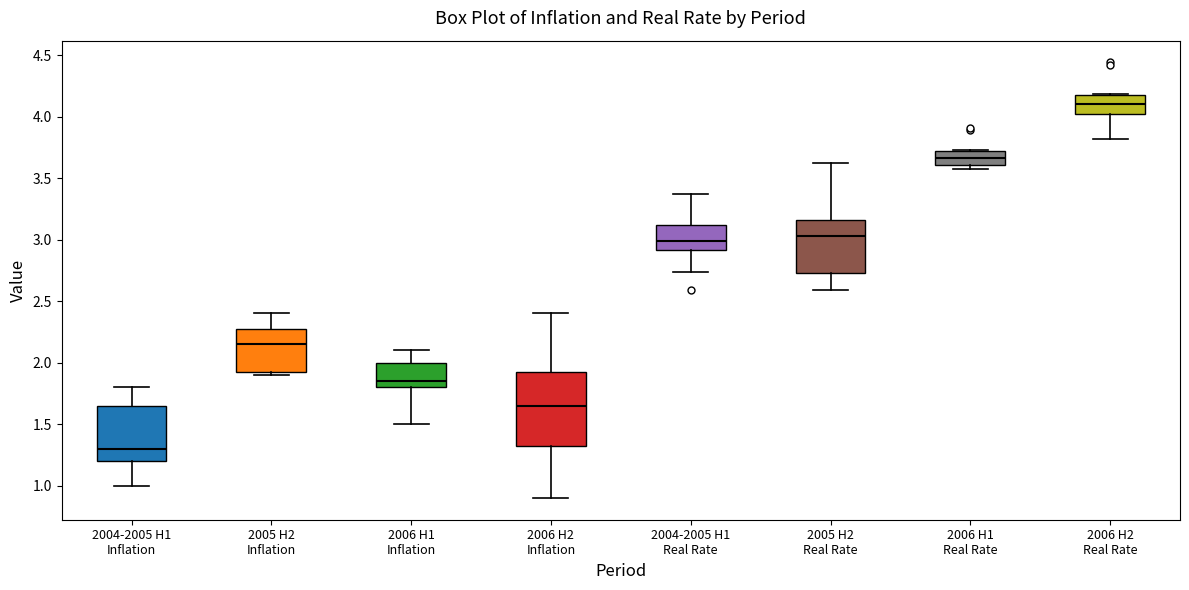

Where is the lower edge of the box for 2006 H1 Real Rate on the y-axis? The values are not printed on the chart, so give them approximately, as read against the axis.

3.60